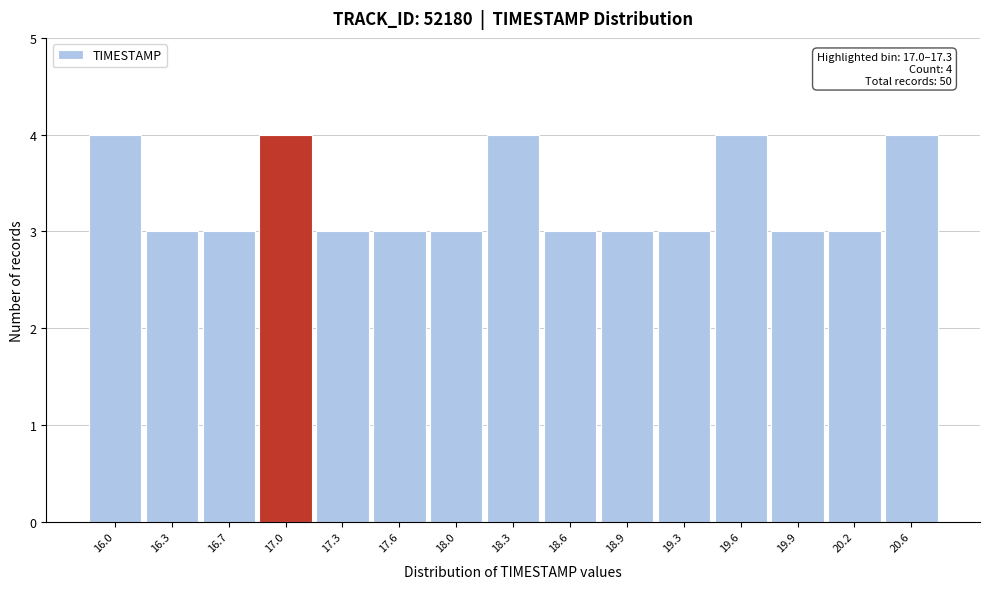

Reading left to right, extract all data points from this chart.

4	3	3	4	3	3	3	4	3	3	3	4	3	3	4